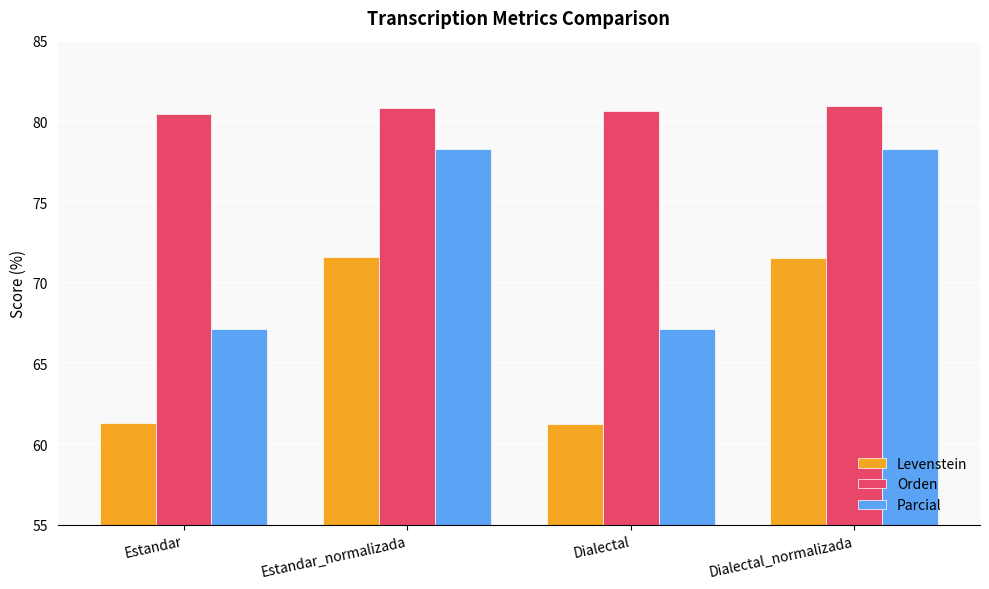

What is the value of the Levenstein bar at the 4th from the left?

71.5